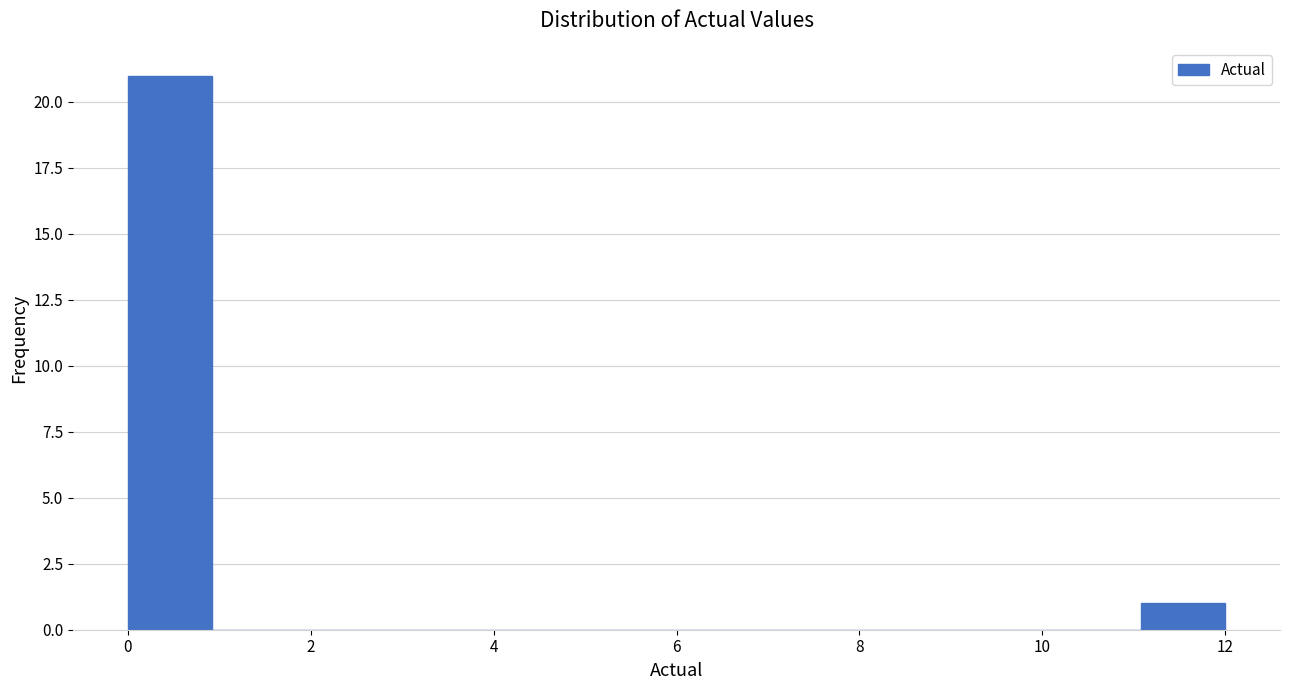

What is the height of the bar covering 0.0 to 1.0 on the x-axis? Neither the bar edges nor the heights are printed on the chart, so give them approximately, as read against the axes.

21